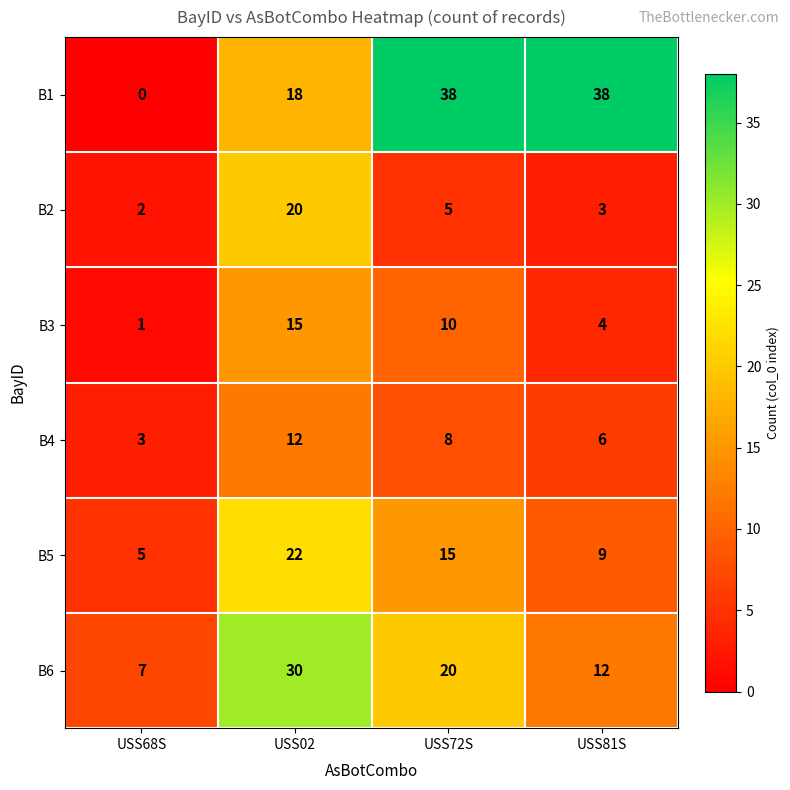

Is it true that B4 equals 2 at USS81S?

False